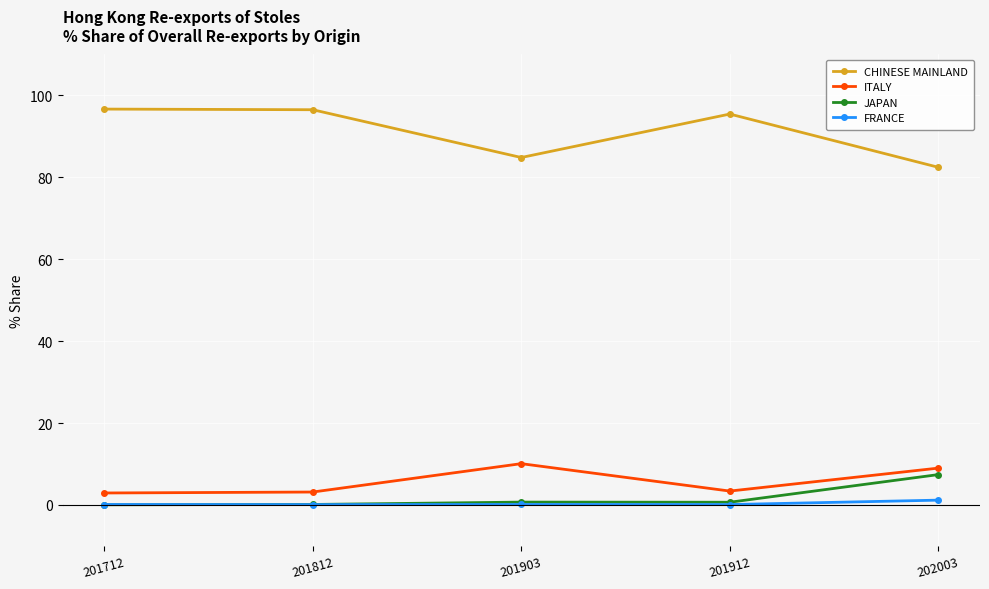

What are all the series names shown in the legend?

CHINESE MAINLAND, ITALY, JAPAN, FRANCE